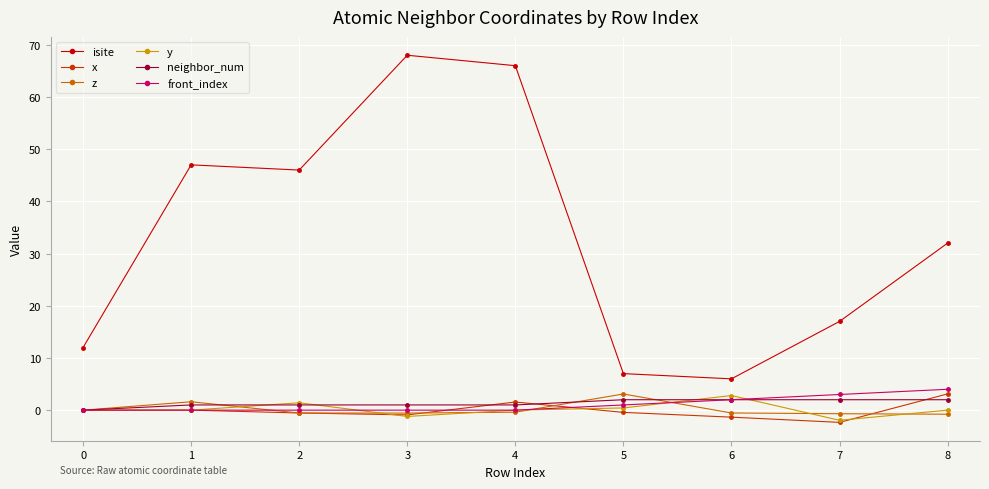

Does the chart have visible grid lines?

Yes